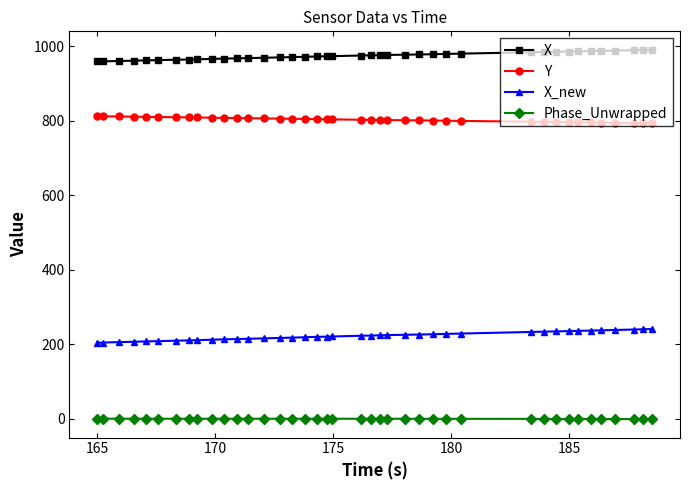

True or false: Phase_Unwrapped and Y cross at least once.

False